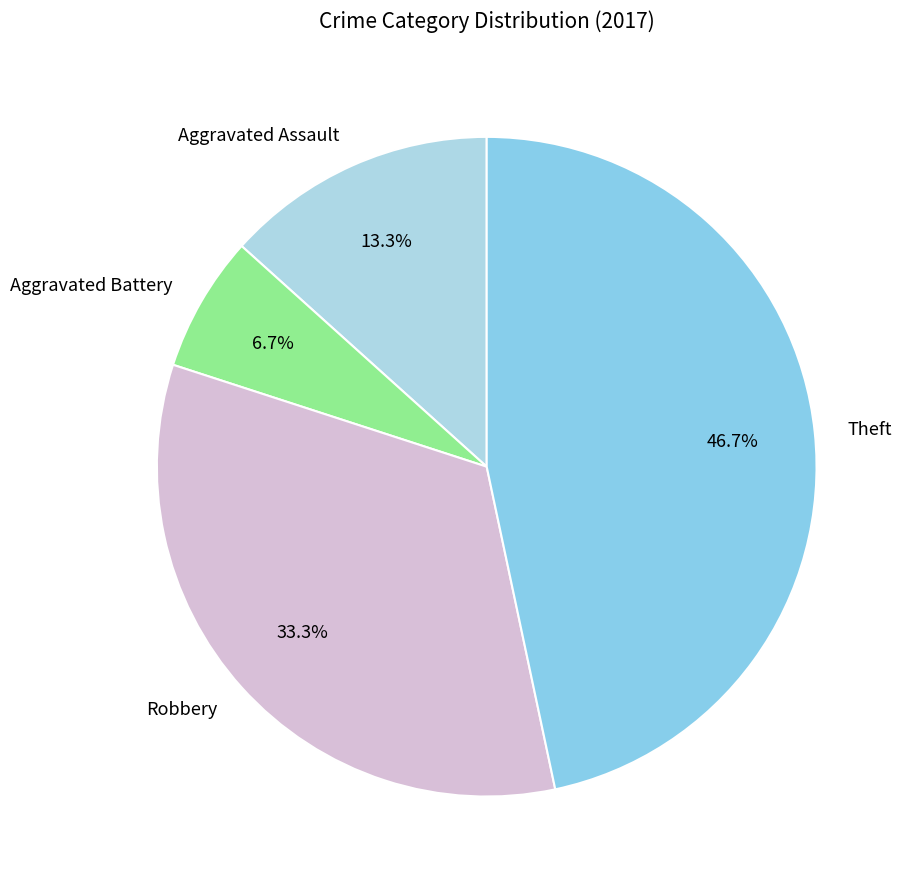

Is there any slice that represents more than half of the pie?

No